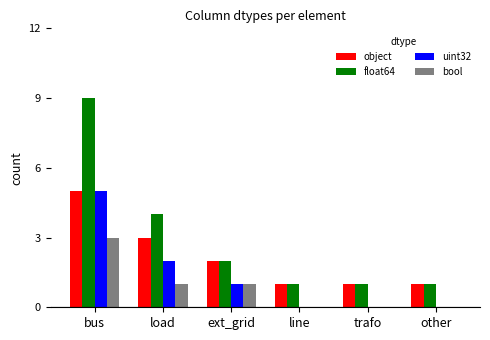

At which category is the sum across all series the highest?

bus